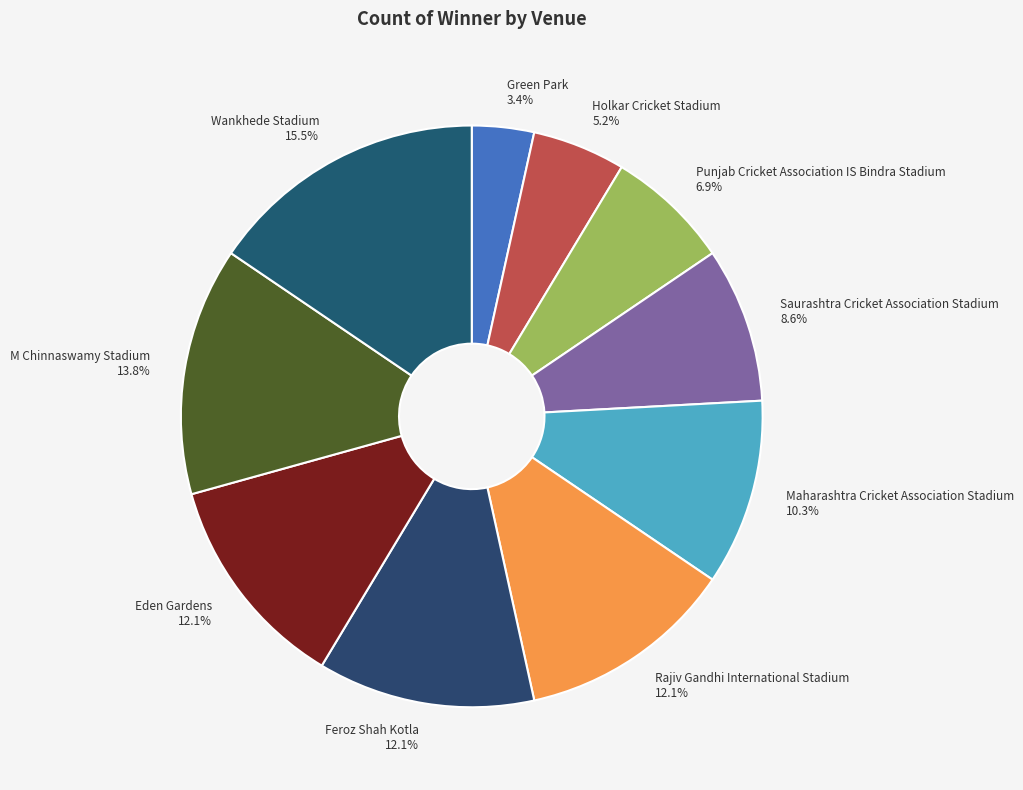

Is Maharashtra Cricket Association Stadium the majority of the pie?

No